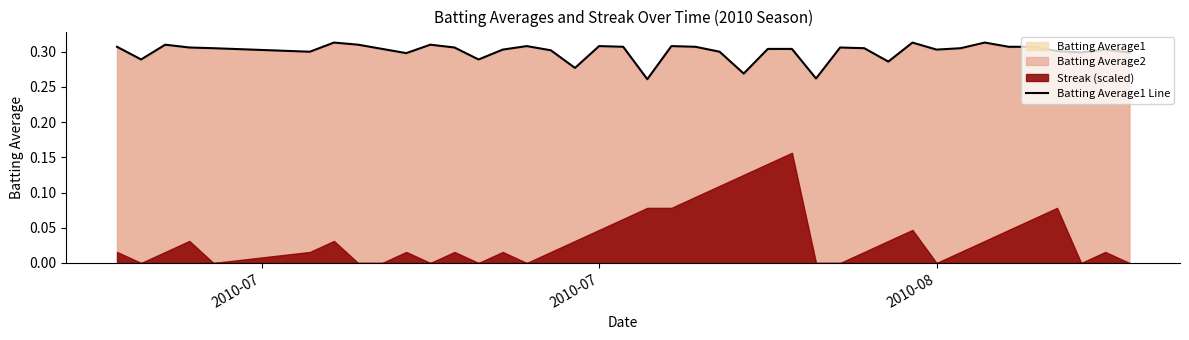

True or false: the data shows 0.5 at 27.

False